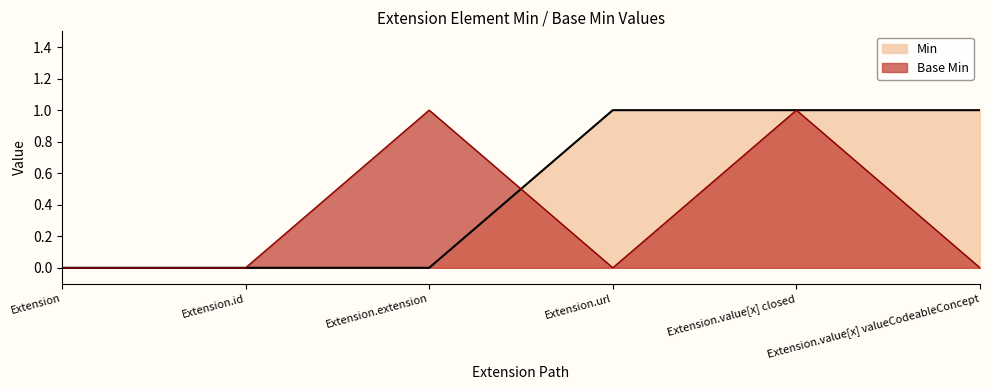

True or false: Base Min has more than 0 interior local peaks.

True